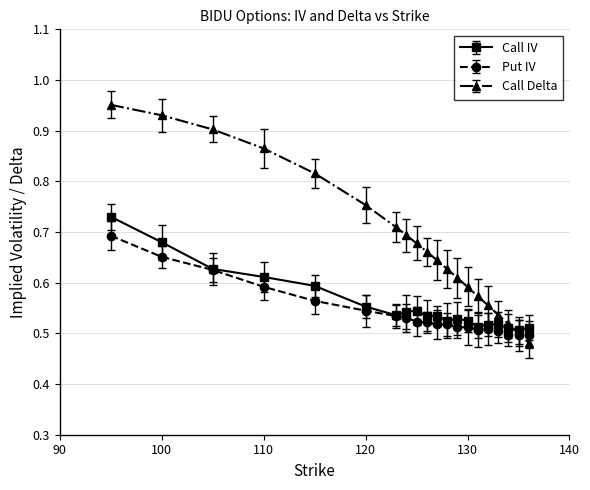

Which series has the largest range (max minus min)?

Call Delta